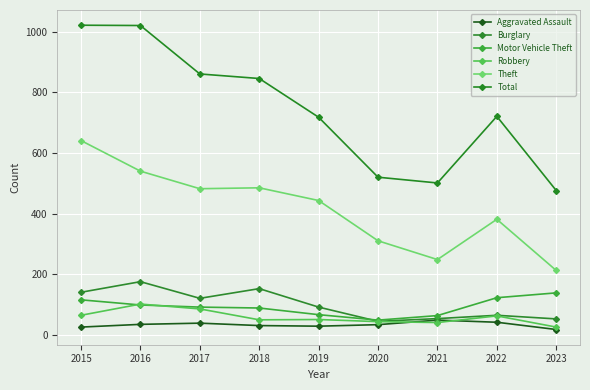

How many data points in Aggravated Assault are less than 33?

4